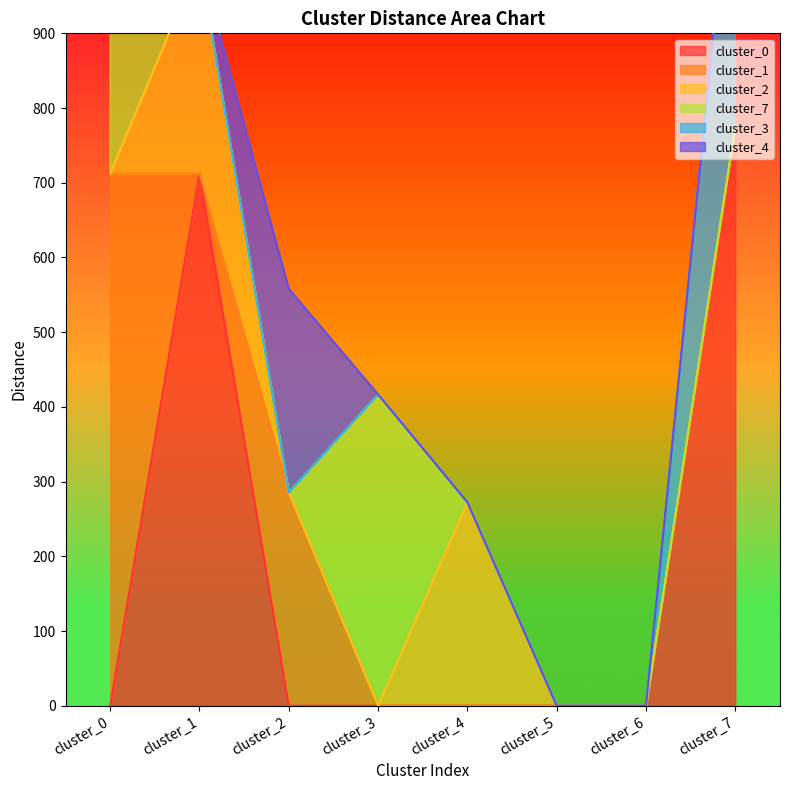

The cluster_0 series shows 0.0 at cluster_4. True or false?

True